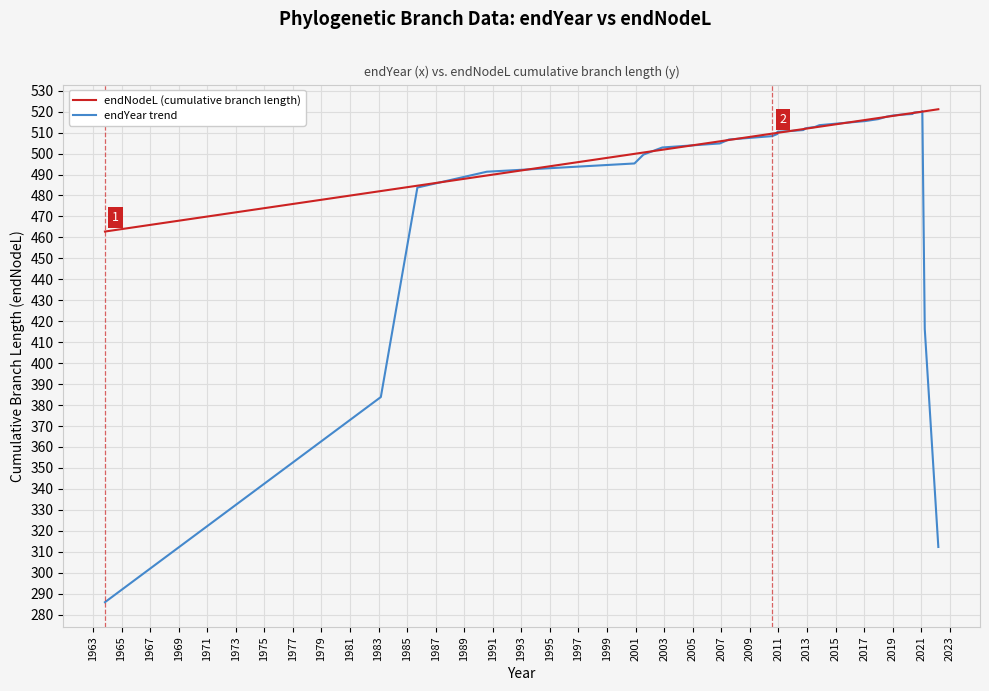

What position from the left is 1973?

6